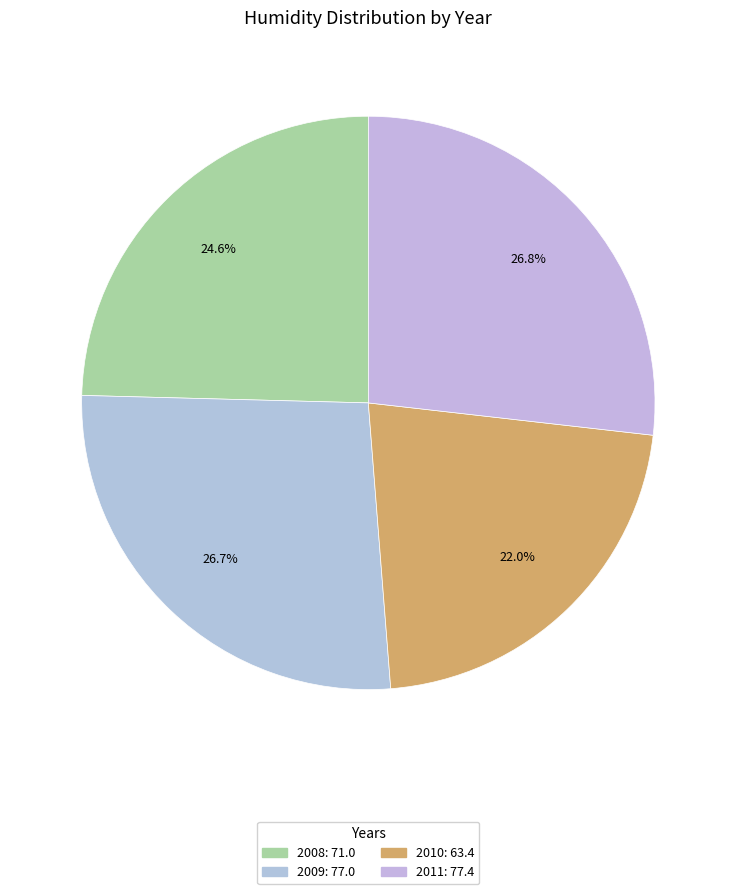

True or false: 2011 accounts for 35% of the total.

False